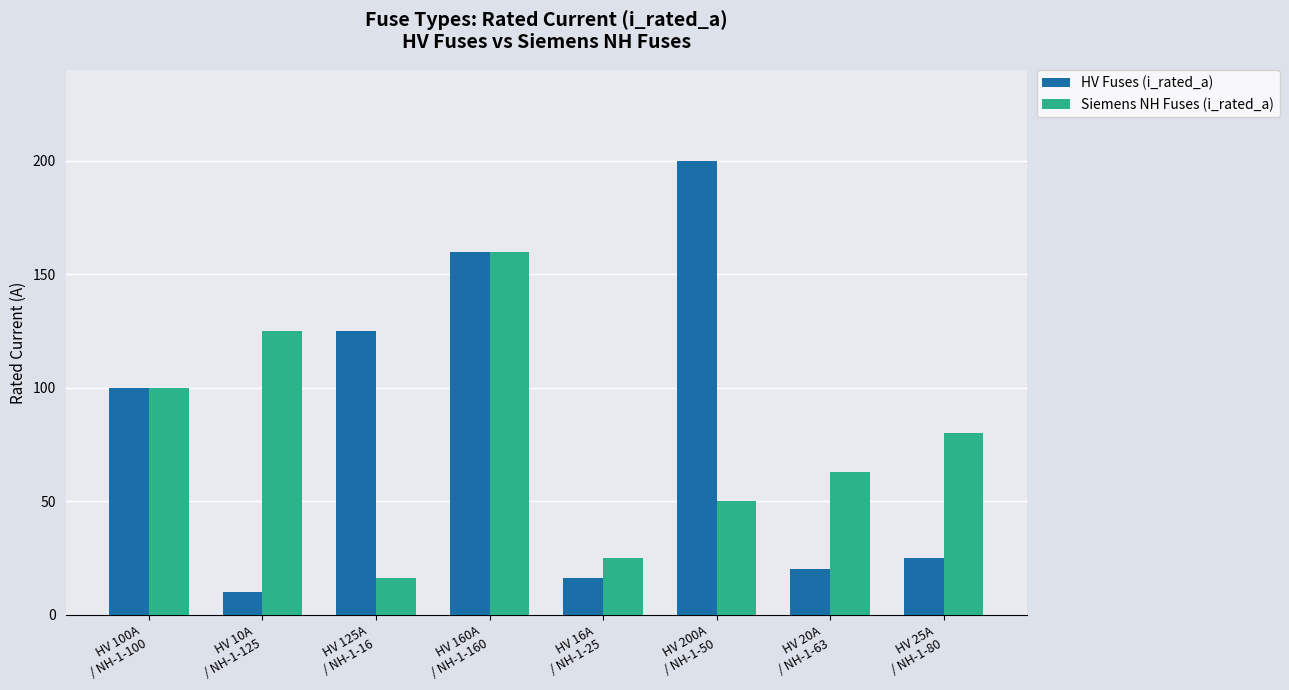

At which category is the sum across all series the highest?

HV 160A
/ NH-1-160